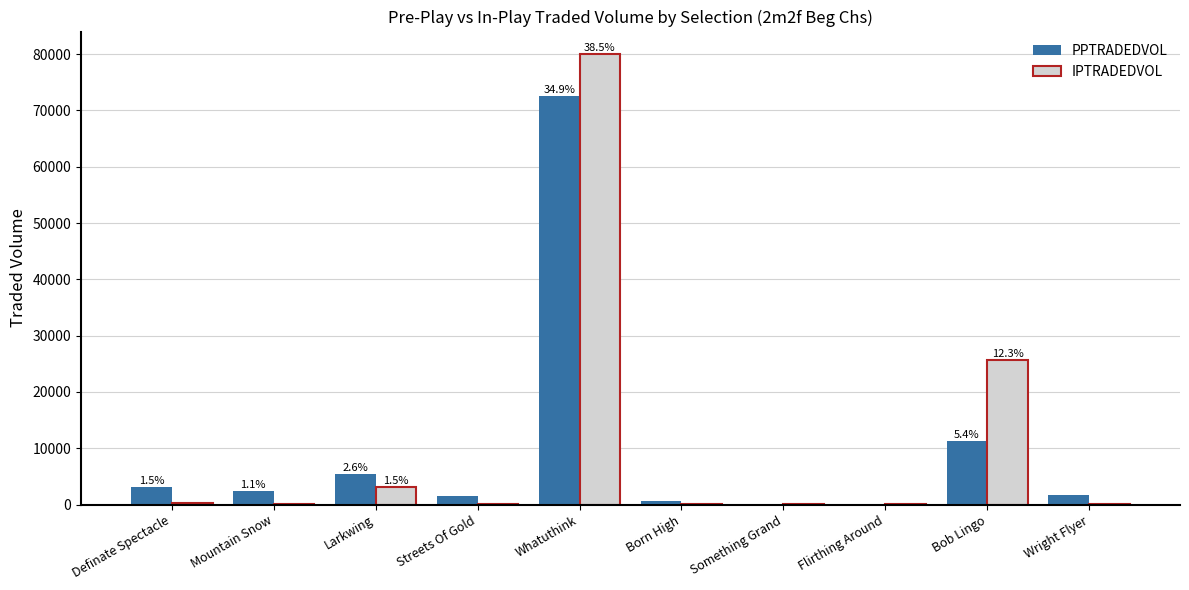

The PPTRADEDVOL series shows 129.3 at Something Grand. True or false?

True